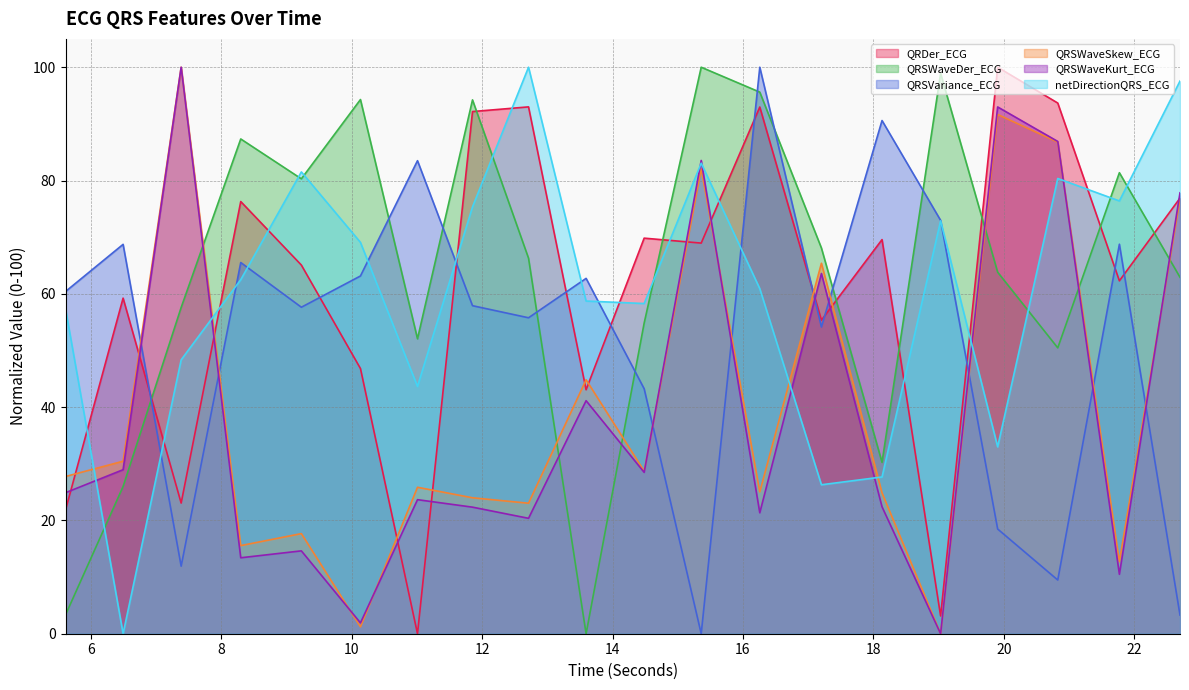

How many categories are shown in the chart?

20